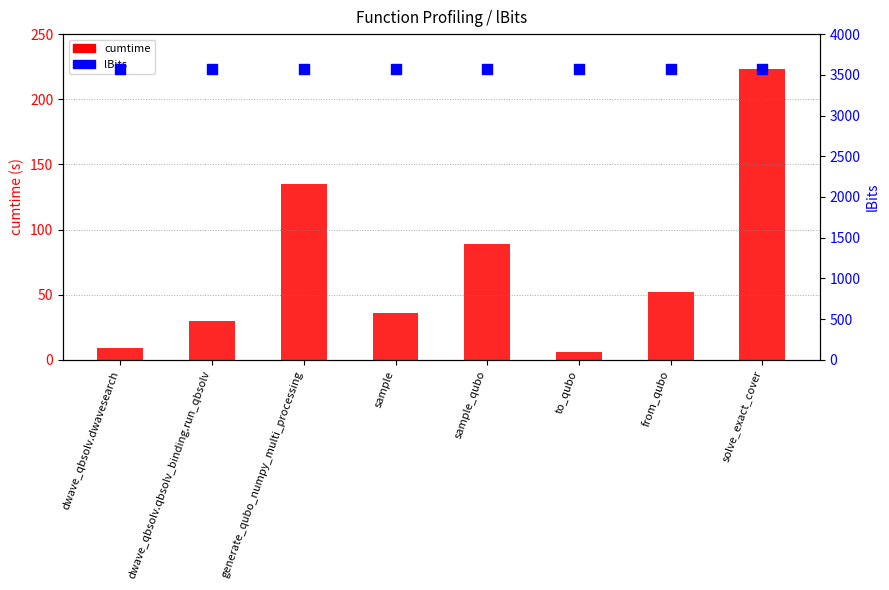

What is the total value across all series at generate_qubo_numpy_multi_processing?

3709.8